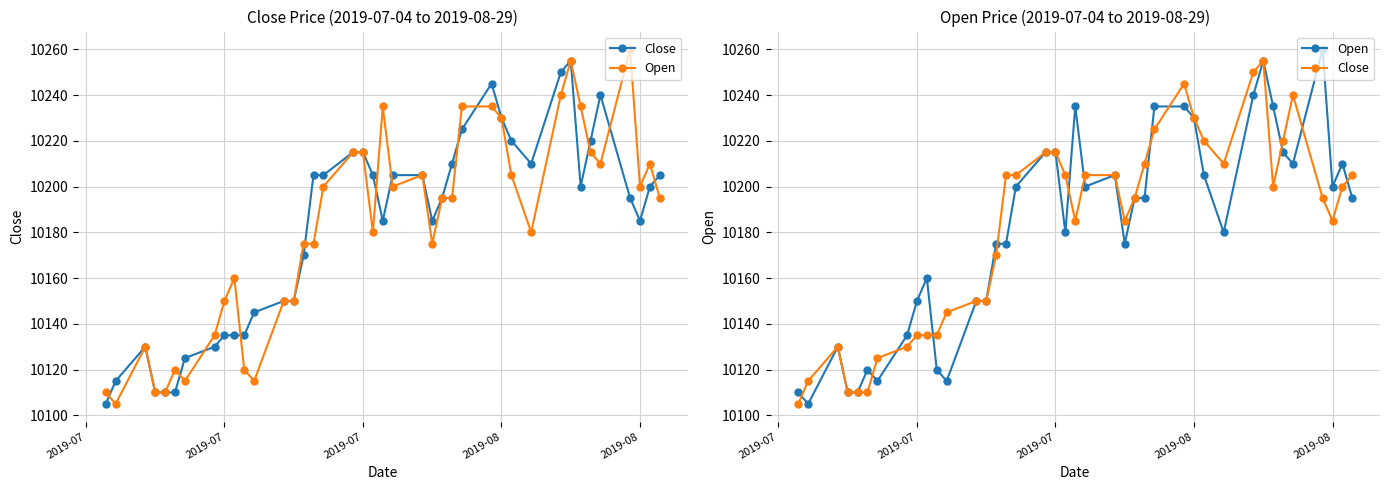

What is the average value of the Open series?

10181